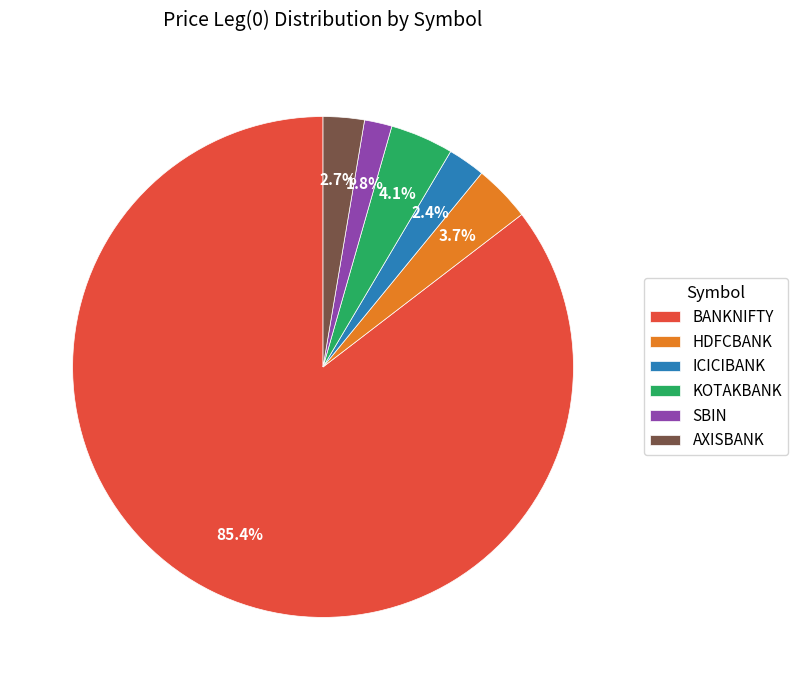

Combined, what portion of the pie is ICICIBANK and AXISBANK?

5.1%